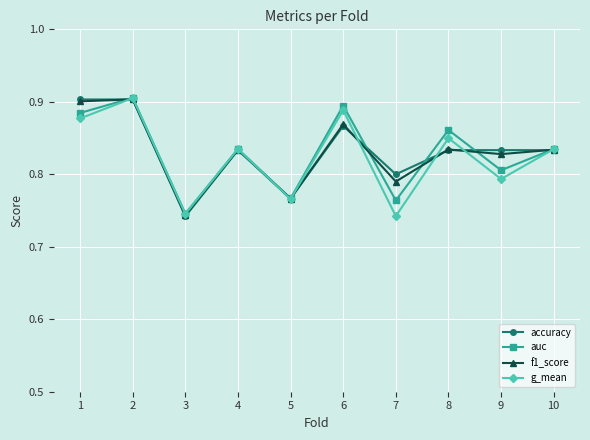

True or false: f1_score has more than 0 points higher than both neighbors.

True